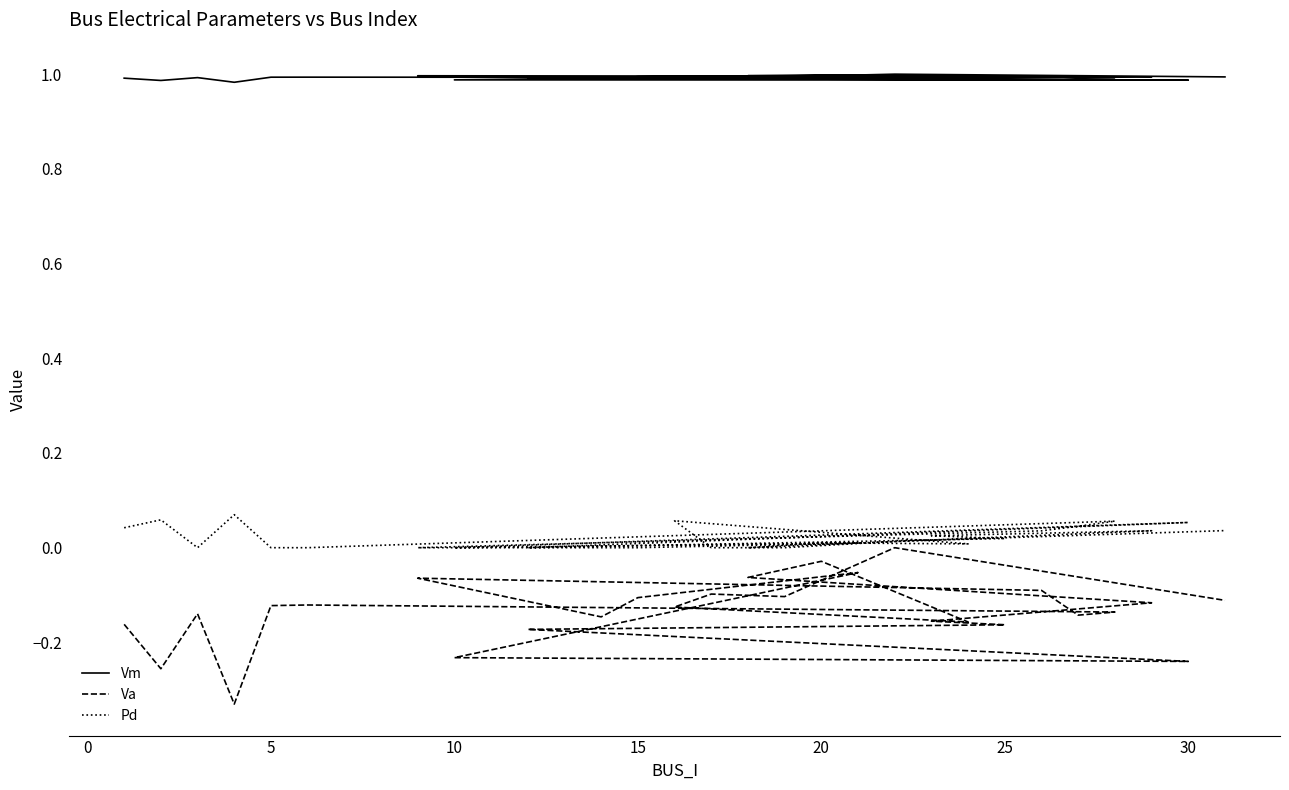

What is the difference between the maximum and minimum values in the Pd series?

0.1